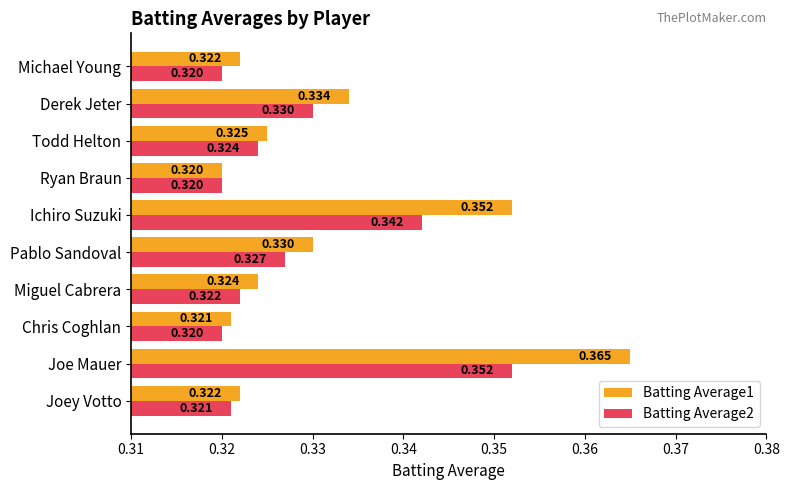

At which label does Batting Average1 reach its minimum?

Ryan Braun